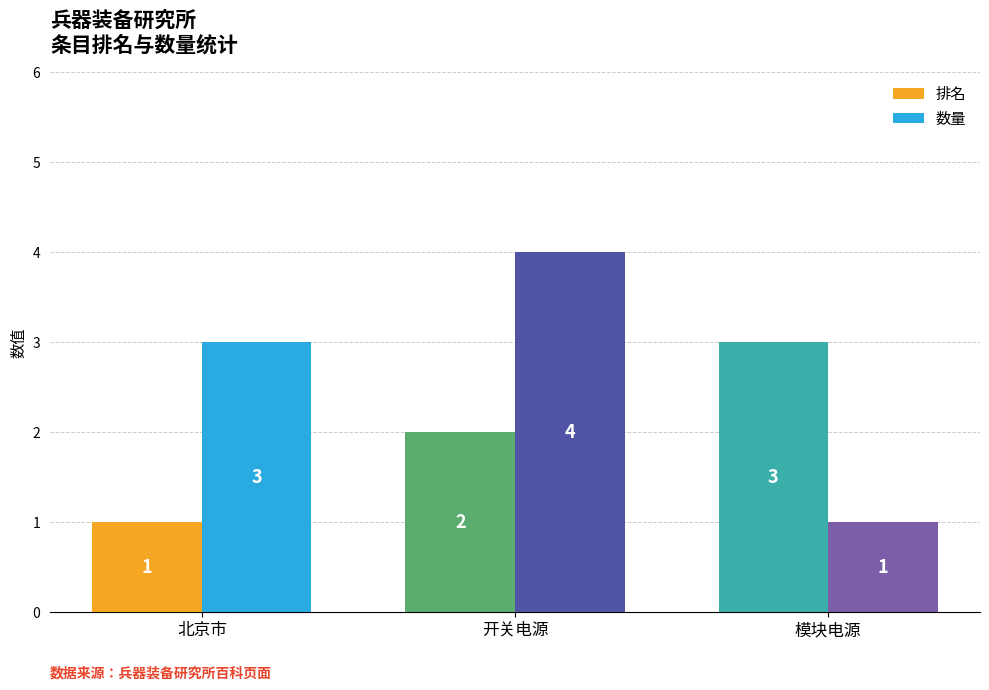

Which category has the highest value in the 排名 series?

模块电源